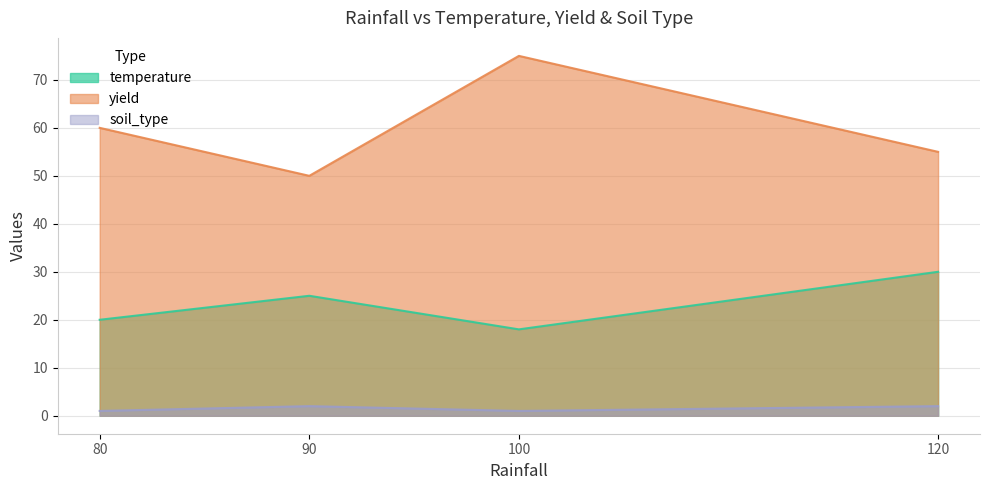

True or false: soil_type has more than 1 points higher than both neighbors.

False